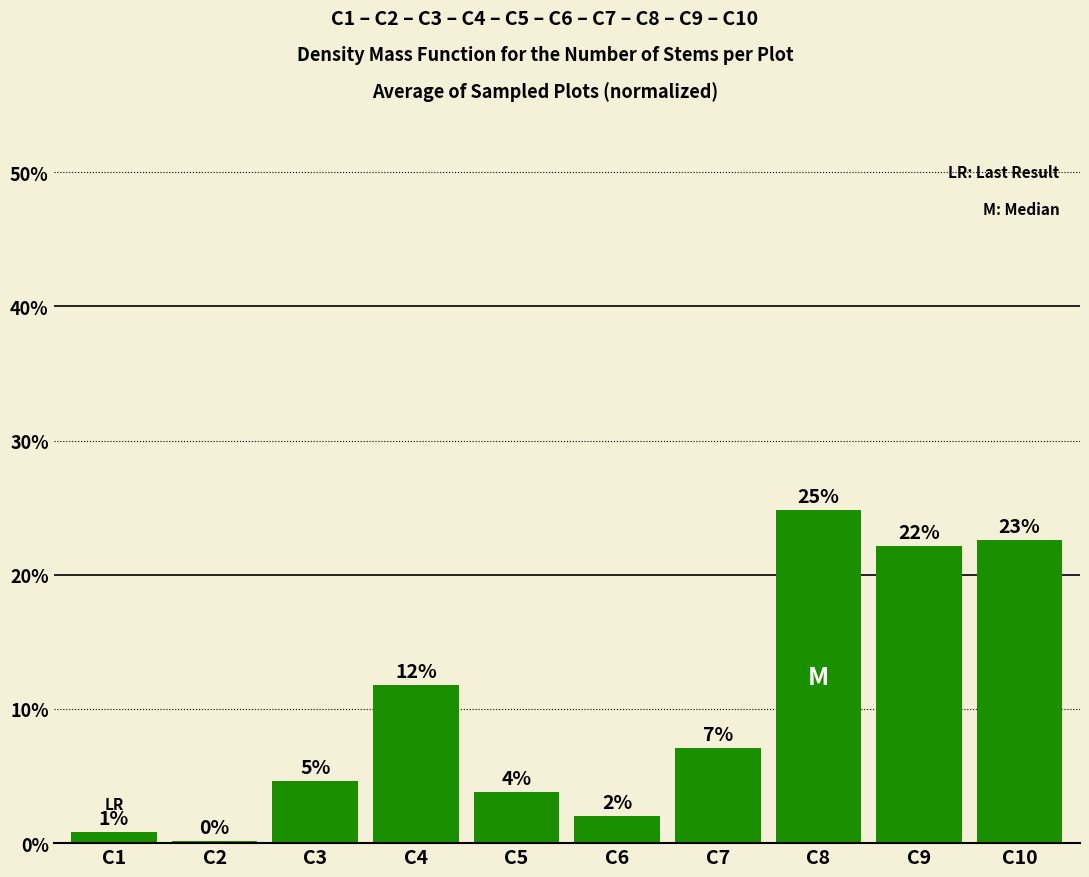

Are the bars horizontal?

No